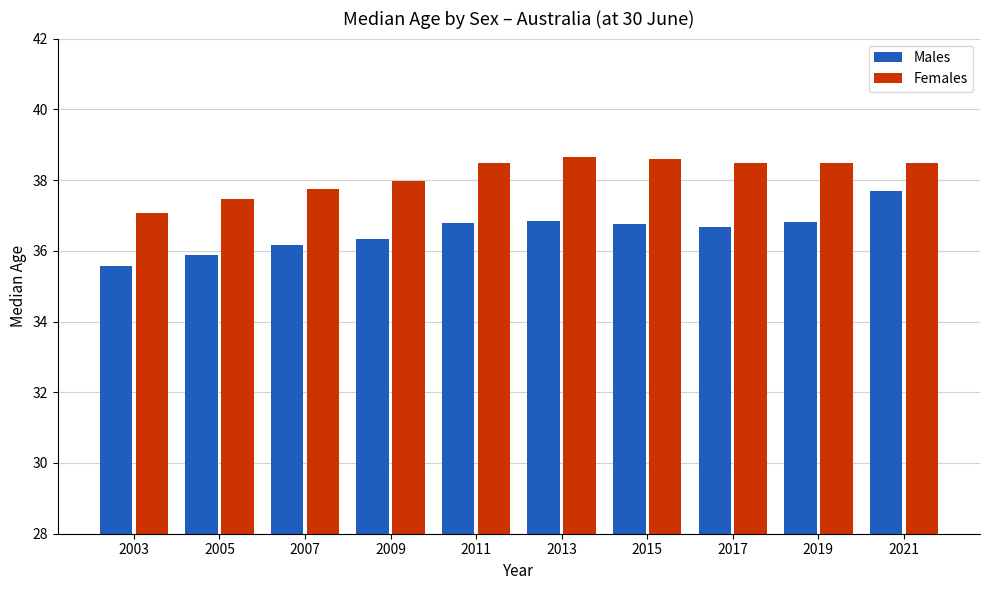

What is the sum of all Males values?

365.5